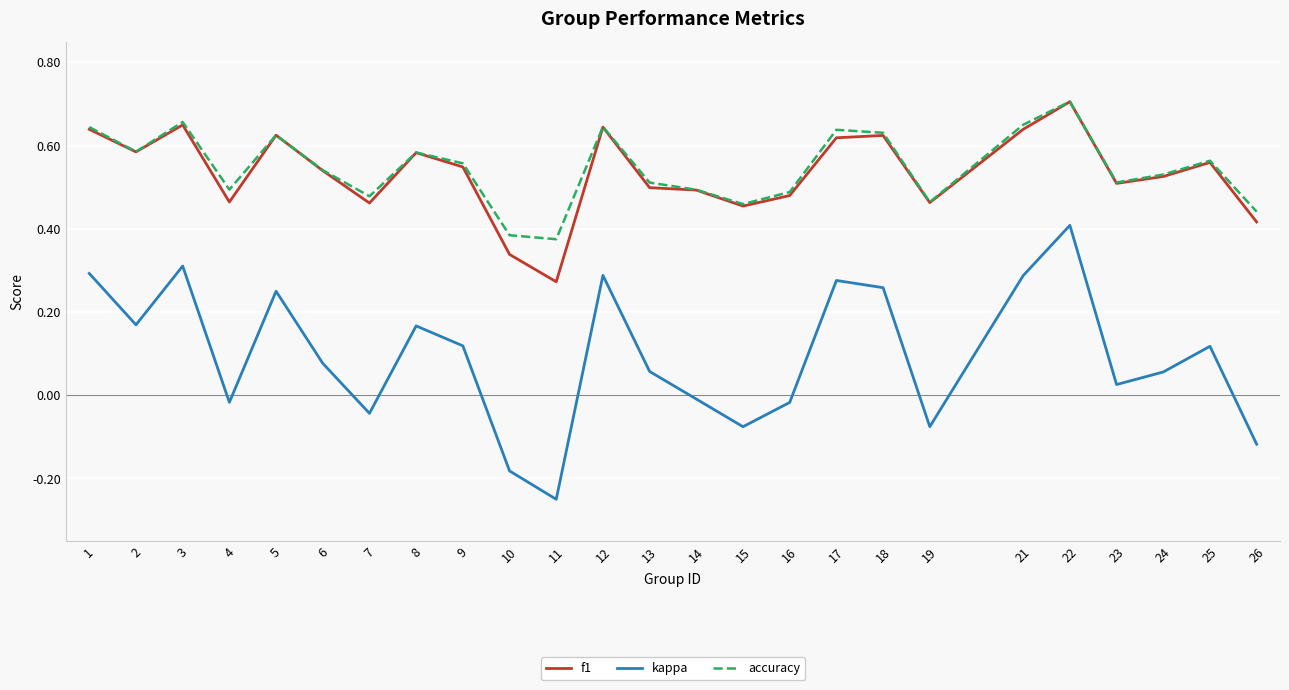

True or false: accuracy and kappa cross at least once.

False